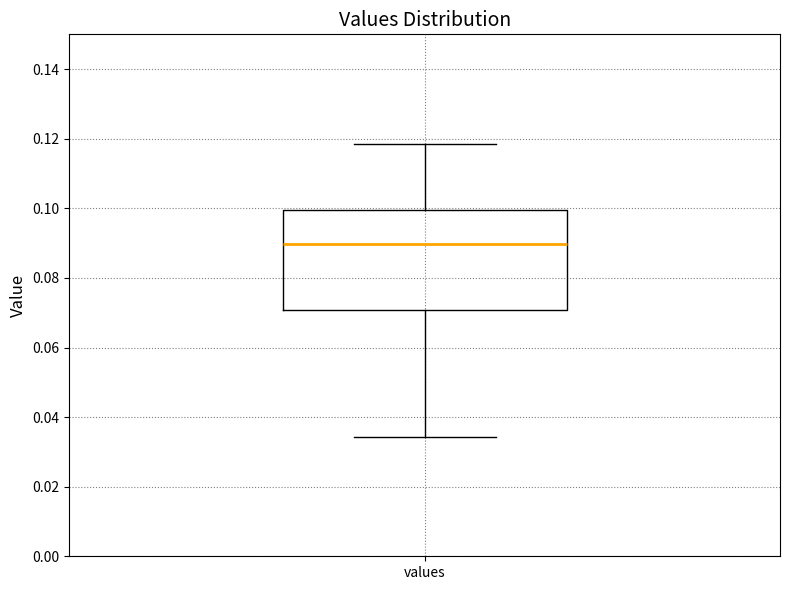

Transcribe this box plot: give where the median line is, the range the box spans, and where the two whiskers end, as read against the y-axis. The values are not printed on the chart, so give them approximately, as read against the axis.

median 0.090, box 0.070 to 0.100, whiskers 0.034 to 0.118